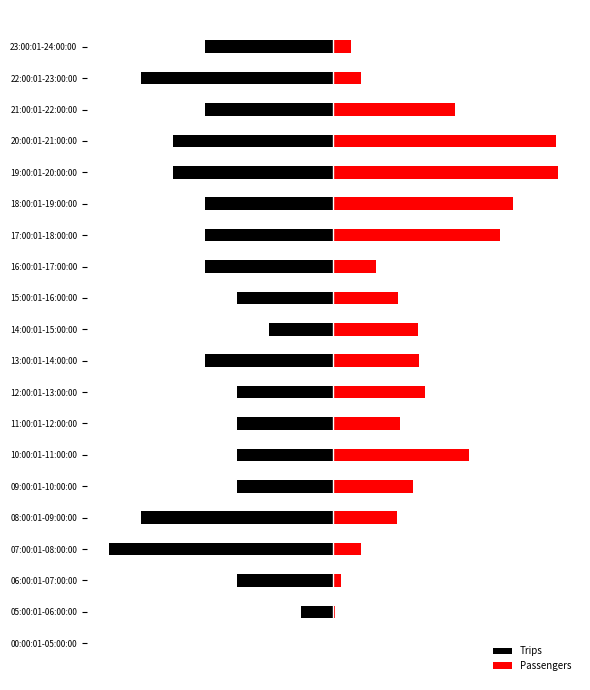

What is the difference between the highest and lowest values at 14:00:01-15:00:00?

4.6